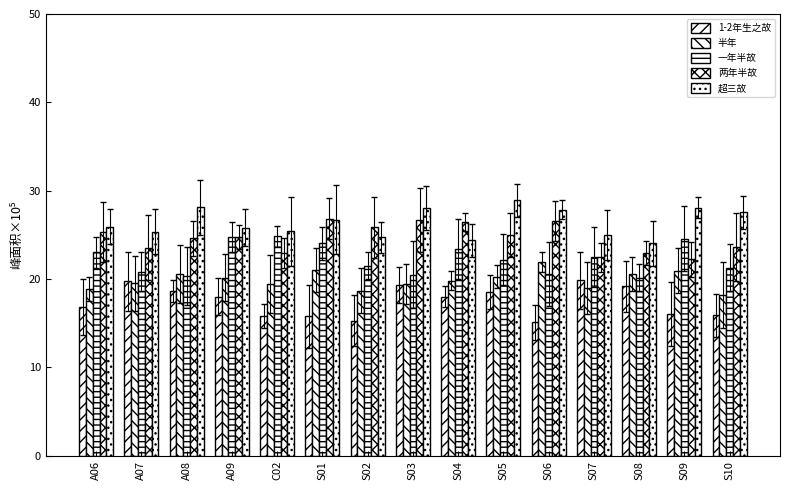

Which series changed the most between A09 and S01?

1-2年生之故